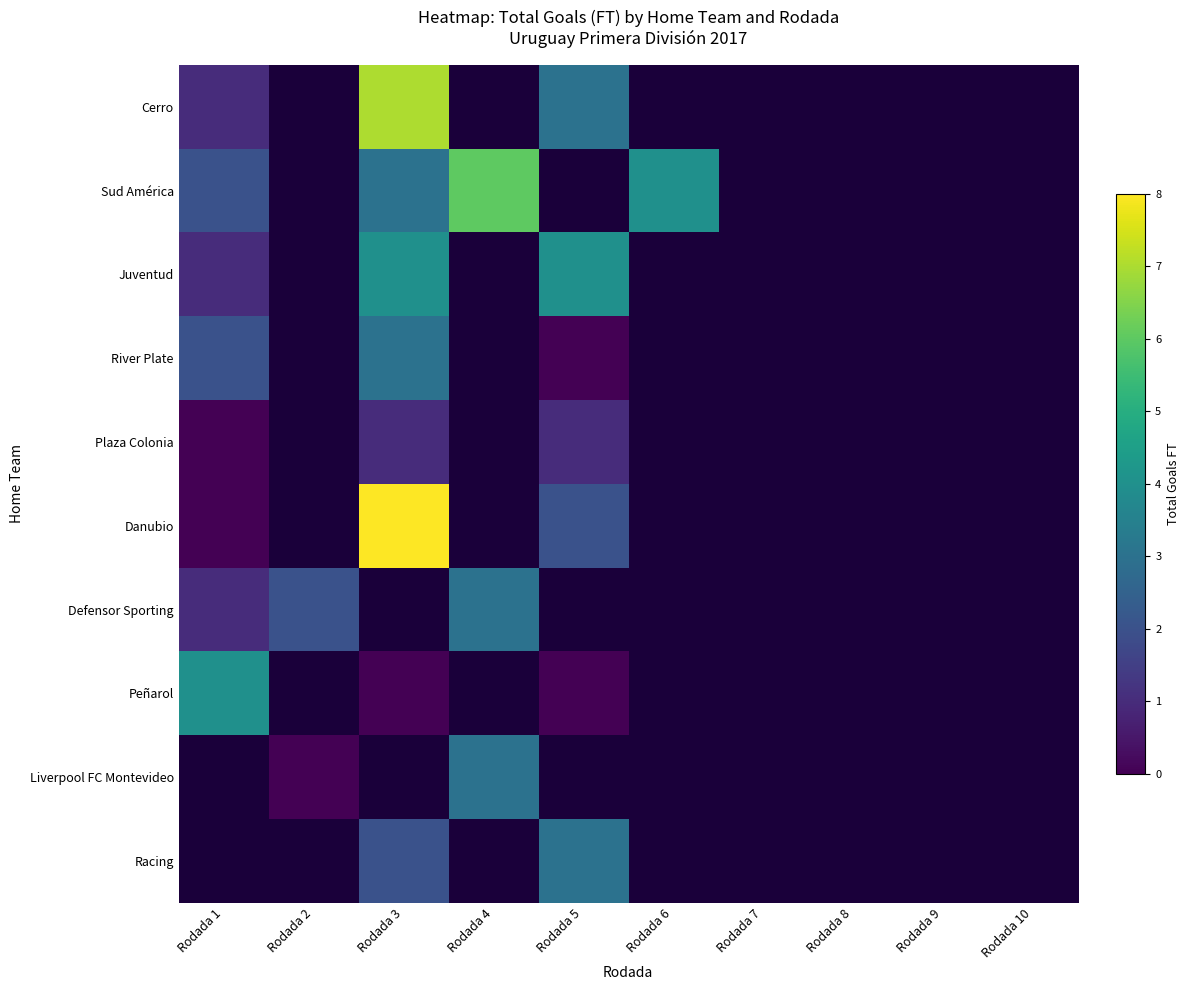

Count the number of categories in the chart.

10